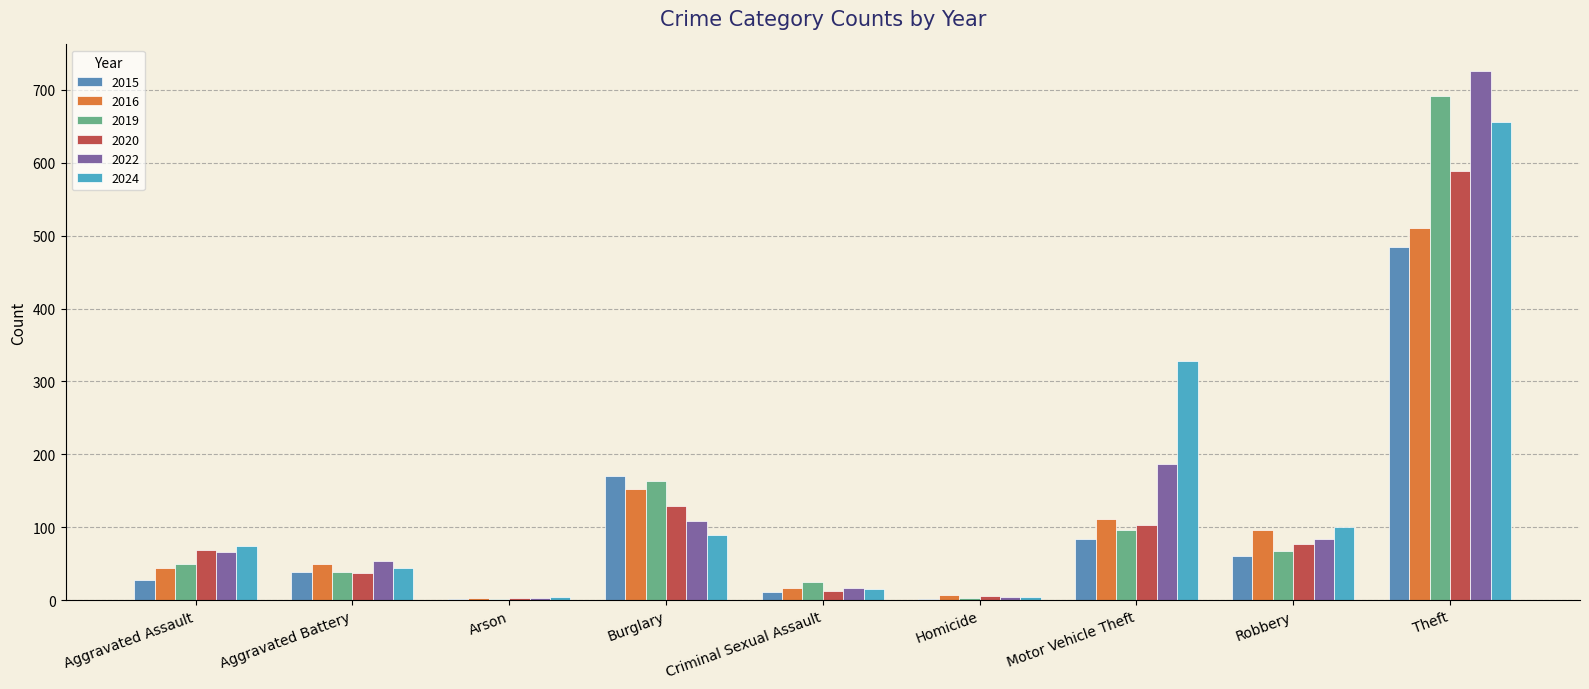

Are the bars horizontal?

No